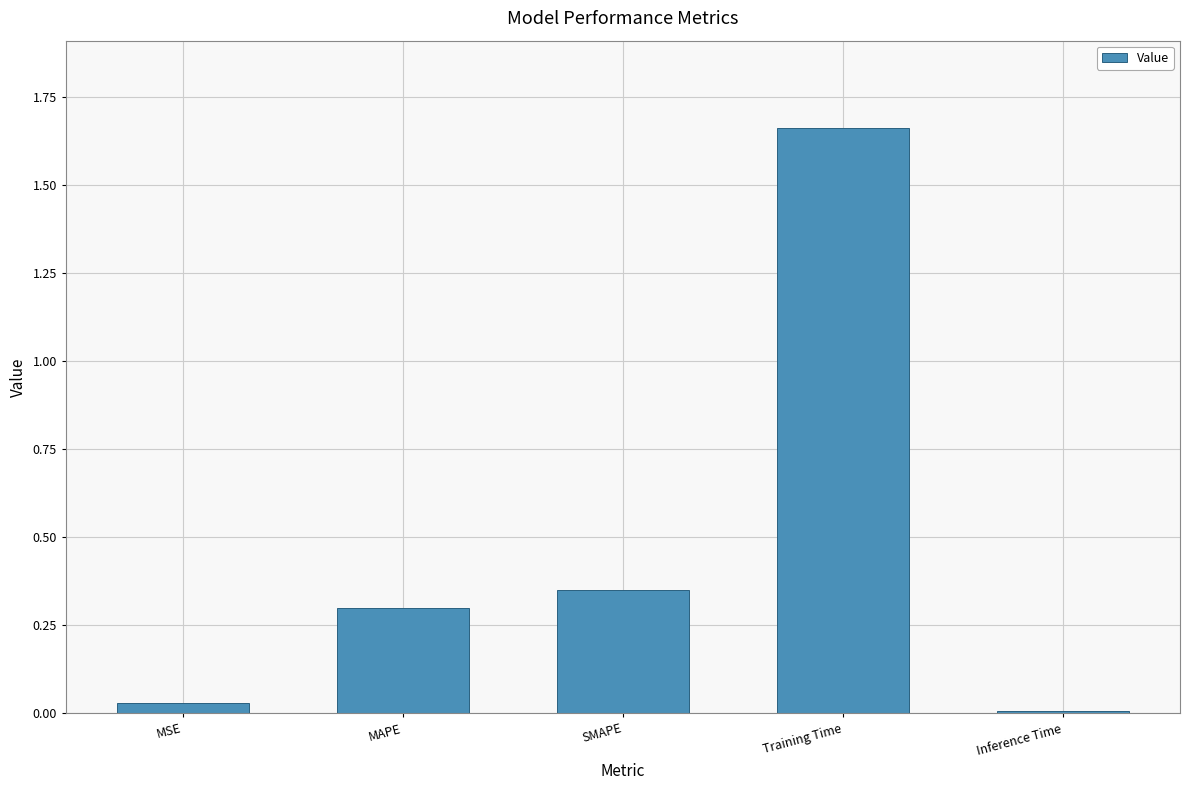

Are the bars grouped side by side (vs. stacked)?

No